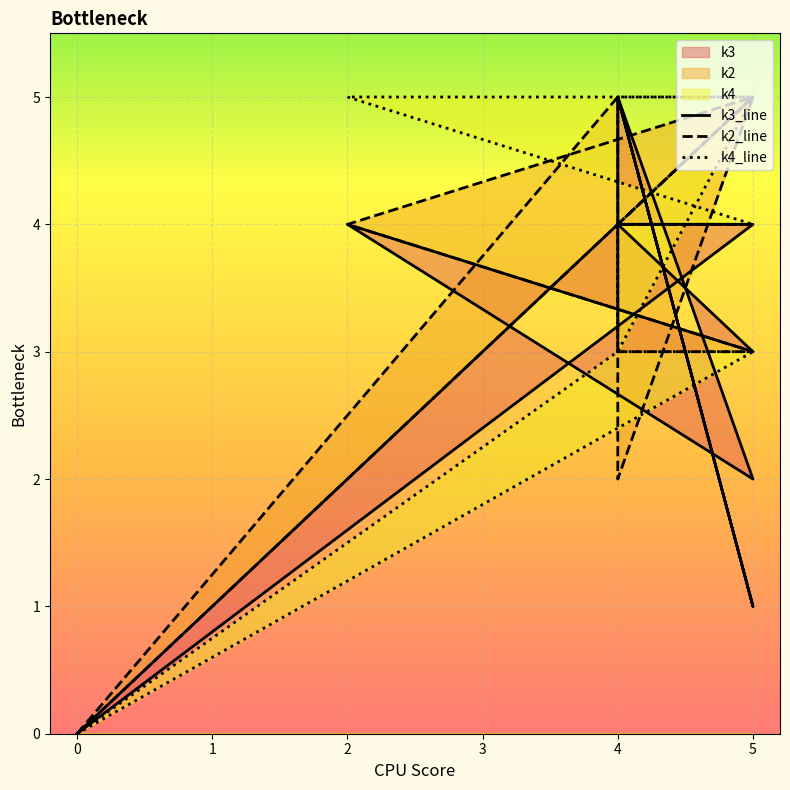

At which category does k4_line reach its first local peak?

5